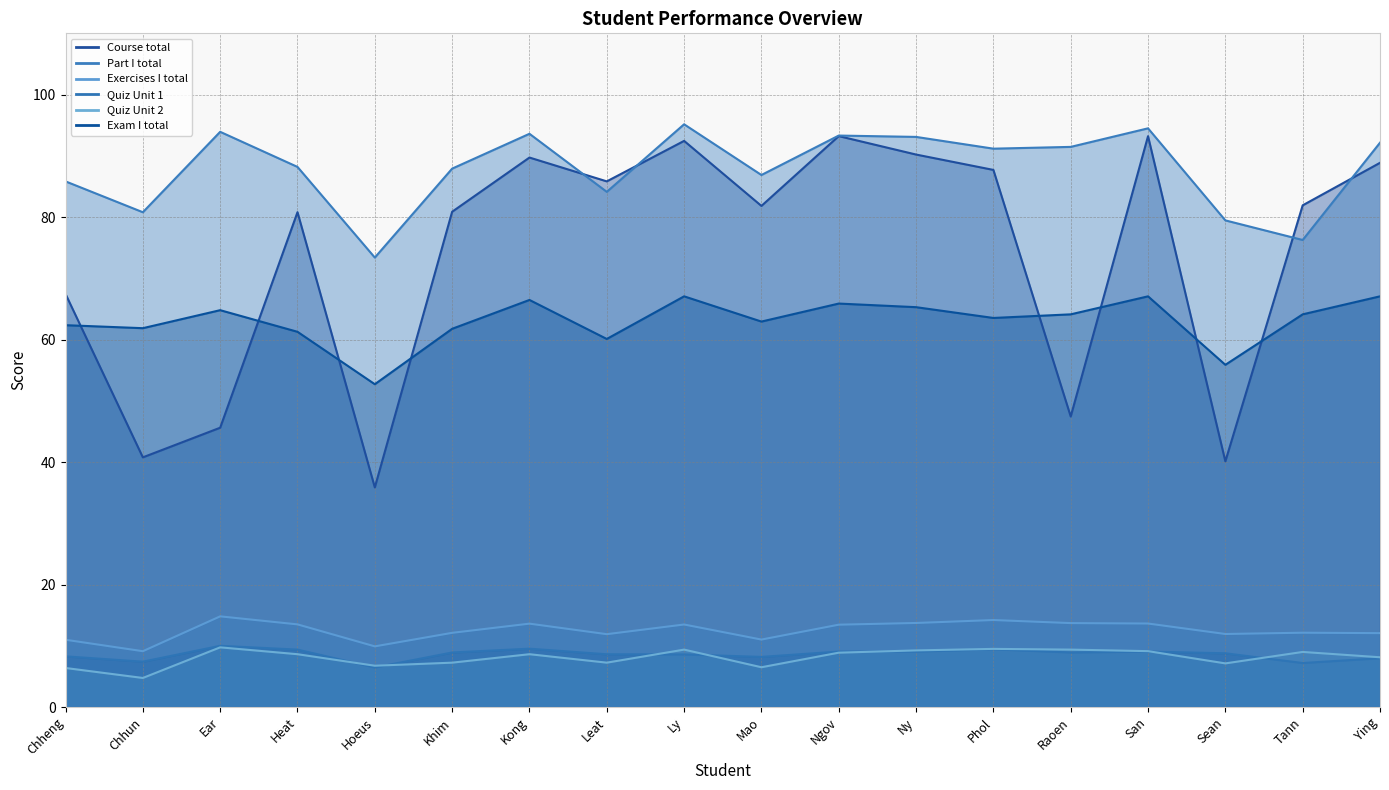

What is the label of the 6th point from the left?

Khim